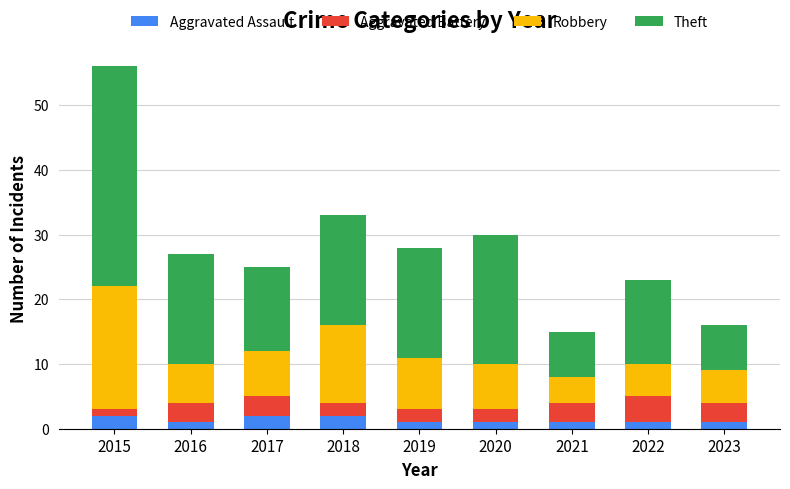

The value of Aggravated Assault at 2017 is 2. True or false?

True